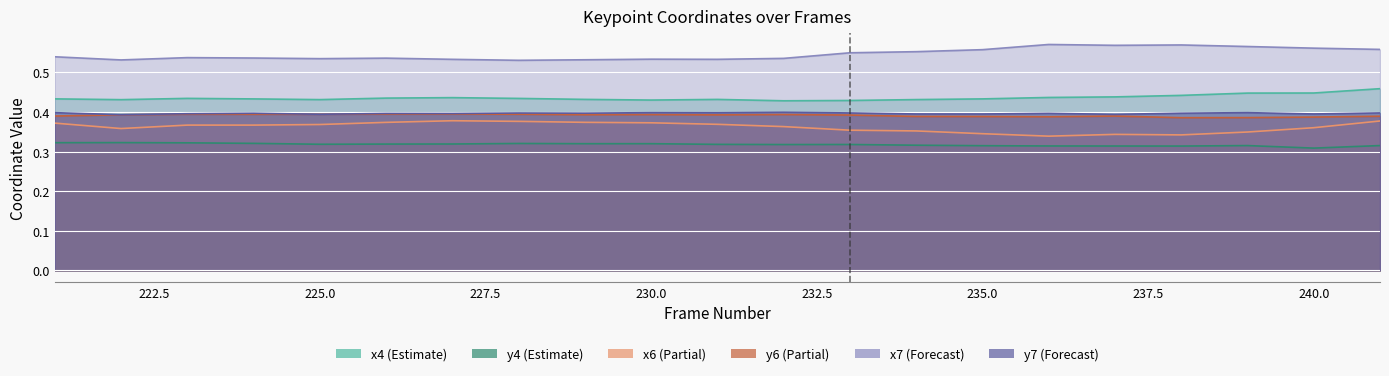

Reading right to left, list all the values displayed in this chart.

x4: 241=0.5	240=0.4	239=0.4	238=0.4	237=0.4	236=0.4	235=0.4	234=0.4	233=0.4	232=0.4	231=0.4	230=0.4	229=0.4	228=0.4	227=0.4	226=0.4	225=0.4	224=0.4	223=0.4	222=0.4	221=0.4
y4: 241=0.3	240=0.3	239=0.3	238=0.3	237=0.3	236=0.3	235=0.3	234=0.3	233=0.3	232=0.3	231=0.3	230=0.3	229=0.3	228=0.3	227=0.3	226=0.3	225=0.3	224=0.3	223=0.3	222=0.3	221=0.3
x6: 241=0.4	240=0.4	239=0.3	238=0.3	237=0.3	236=0.3	235=0.3	234=0.4	233=0.4	232=0.4	231=0.4	230=0.4	229=0.4	228=0.4	227=0.4	226=0.4	225=0.4	224=0.4	223=0.4	222=0.4	221=0.4
y6: 241=0.4	240=0.4	239=0.4	238=0.4	237=0.4	236=0.4	235=0.4	234=0.4	233=0.4	232=0.4	231=0.4	230=0.4	229=0.4	228=0.4	227=0.4	226=0.4	225=0.4	224=0.4	223=0.4	222=0.4	221=0.4
x7: 241=0.6	240=0.6	239=0.6	238=0.6	237=0.6	236=0.6	235=0.6	234=0.6	233=0.5	232=0.5	231=0.5	230=0.5	229=0.5	228=0.5	227=0.5	226=0.5	225=0.5	224=0.5	223=0.5	222=0.5	221=0.5
y7: 241=0.4	240=0.4	239=0.4	238=0.4	237=0.4	236=0.4	235=0.4	234=0.4	233=0.4	232=0.4	231=0.4	230=0.4	229=0.4	228=0.4	227=0.4	226=0.4	225=0.4	224=0.4	223=0.4	222=0.4	221=0.4